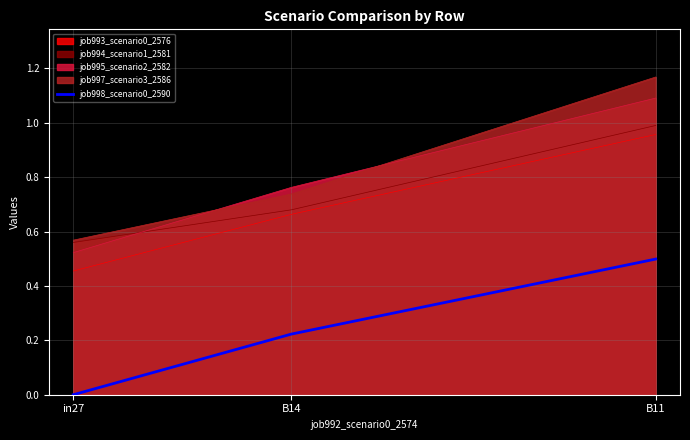

At which label does job995_scenario2_2582 reach its peak?

B11